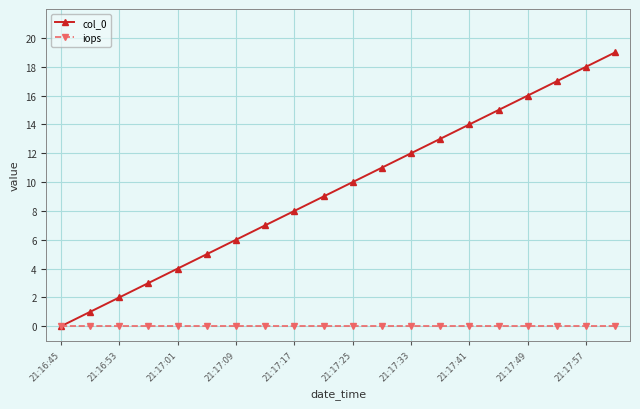

True or false: col_0 has more than 2 interior local peaks.

False